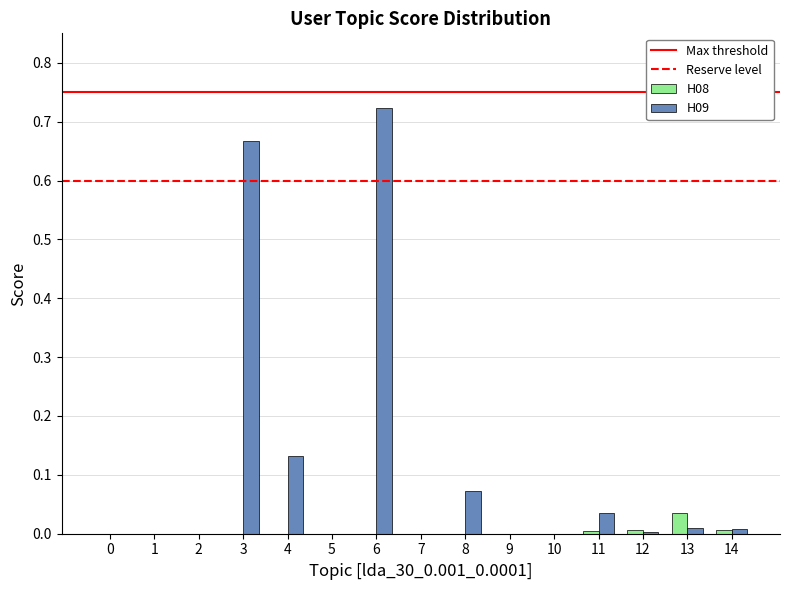

How many series are shown in this chart?

2